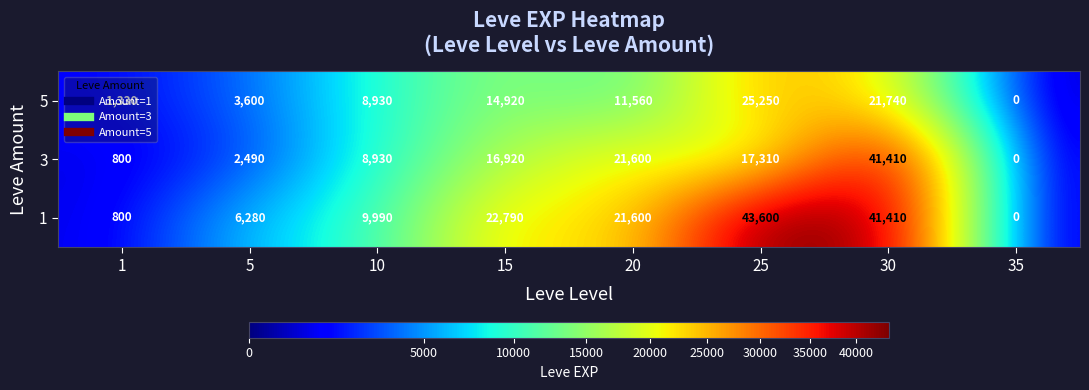

List the labels in order of 3 value, smallest first.

35, 1, 5, 10, 15, 25, 20, 30